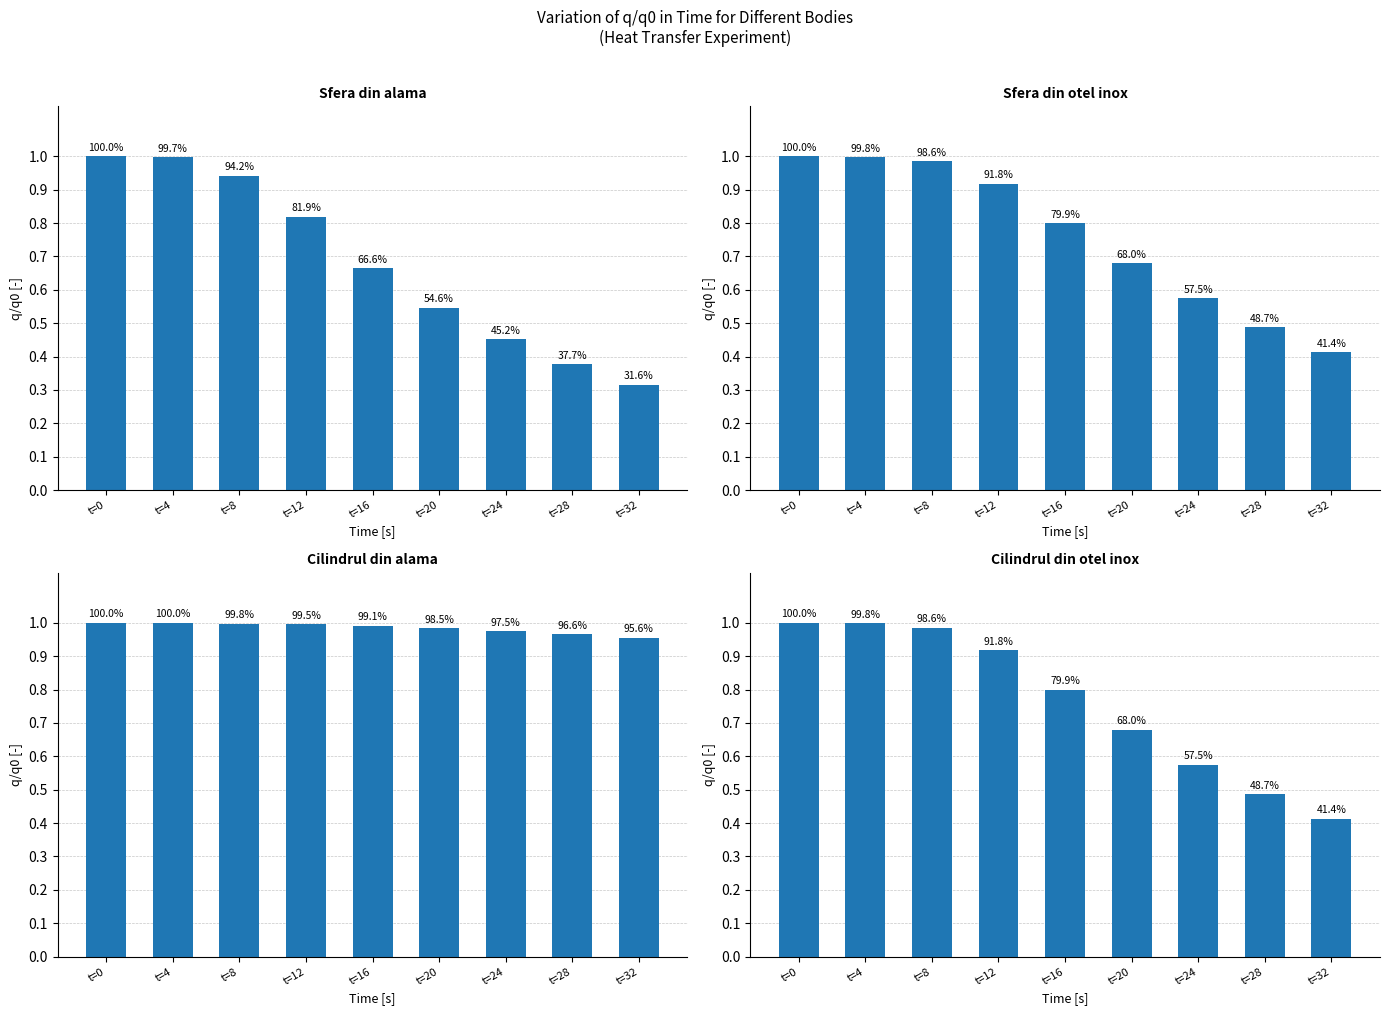

Reading left to right, transcribe all the data shown in this chart.

Sfera din alama: 1.0	1.0	0.9	0.8	0.7	0.5	0.5	0.4	0.3
Sfera din otel inox: 1.0	1.0	1.0	0.9	0.8	0.7	0.6	0.5	0.4
Cilindrul din alama: 1.0	1.0	1.0	1.0	1.0	1.0	1.0	1.0	1.0
Cilindrul din otel inox: 1.0	1.0	1.0	0.9	0.8	0.7	0.6	0.5	0.4